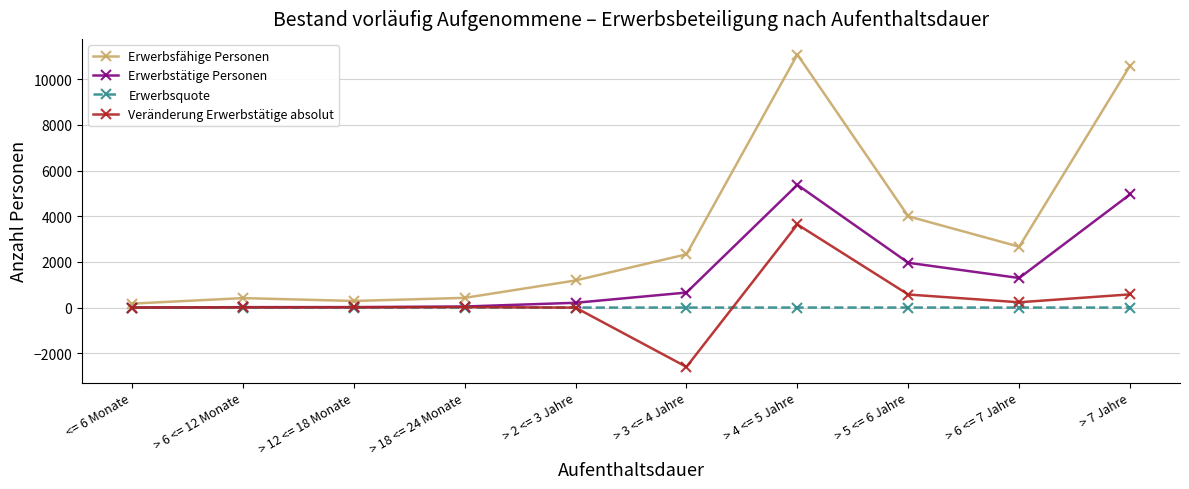

What is the sum of all Erwerbstätige Personen values?

14533.0